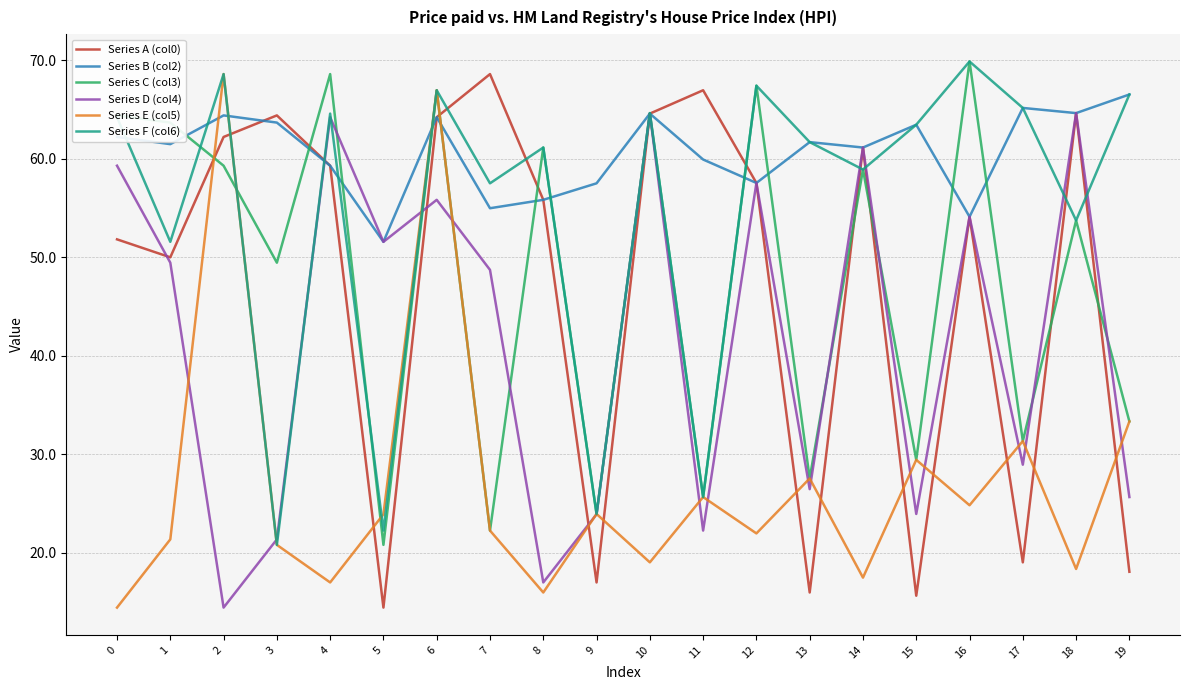

Which series changed the most between 6 and 9?

Series A (col0)